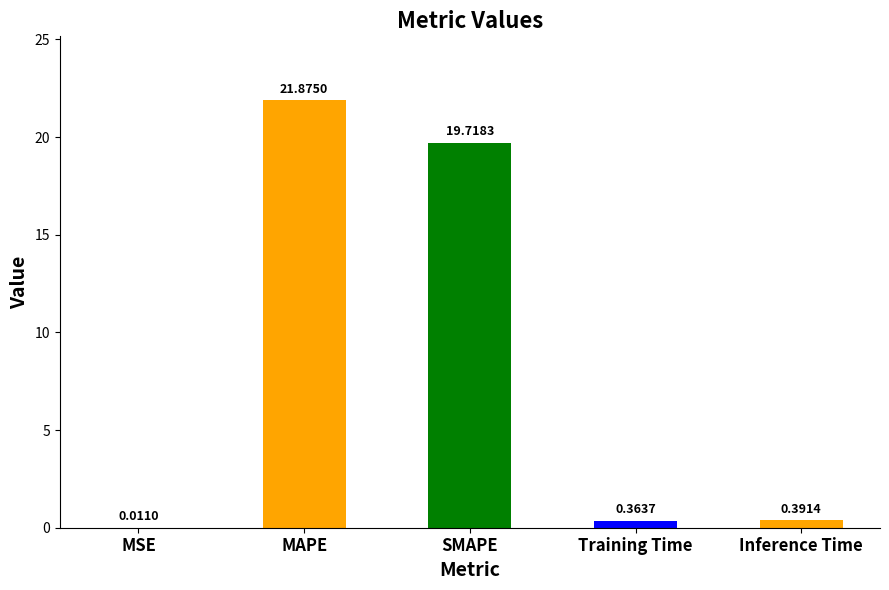

How many series are shown in this chart?

1